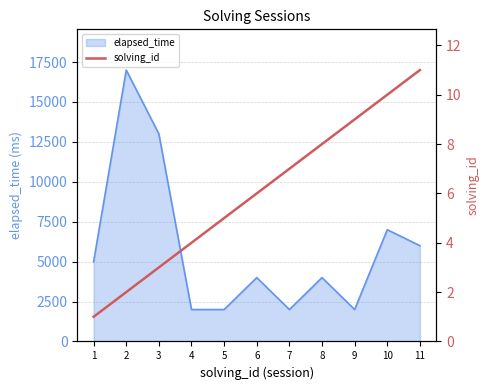

The value of elapsed_time at 6 is 4000. True or false?

True